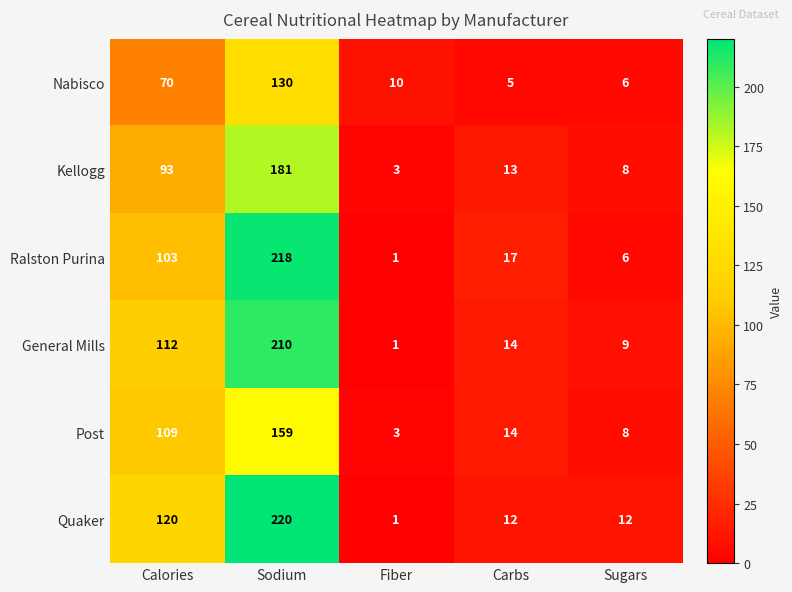

Reading left to right, list all the values displayed in this chart.

Nabisco: Calories=70	Sodium=130	Fiber=10	Carbs=5	Sugars=6
Kellogg: Calories=93	Sodium=181	Fiber=3	Carbs=13	Sugars=8
Ralston Purina: Calories=103	Sodium=218	Fiber=1	Carbs=17	Sugars=6
General Mills: Calories=112	Sodium=210	Fiber=1	Carbs=14	Sugars=9
Post: Calories=109	Sodium=159	Fiber=3	Carbs=14	Sugars=8
Quaker: Calories=120	Sodium=220	Fiber=1	Carbs=12	Sugars=12